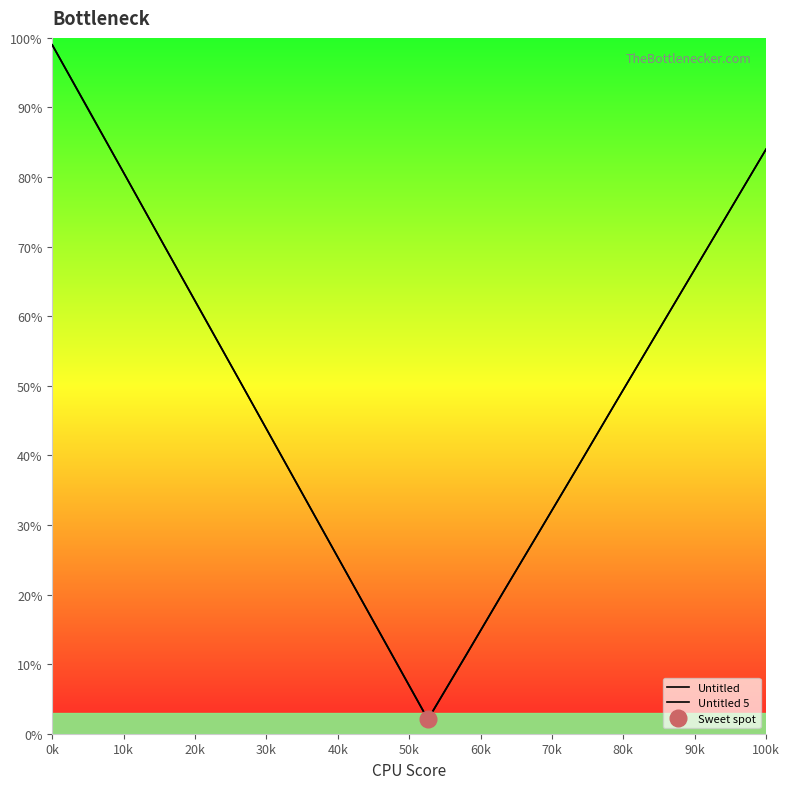

True or false: Untitled 5 and Untitled cross at least once.

True